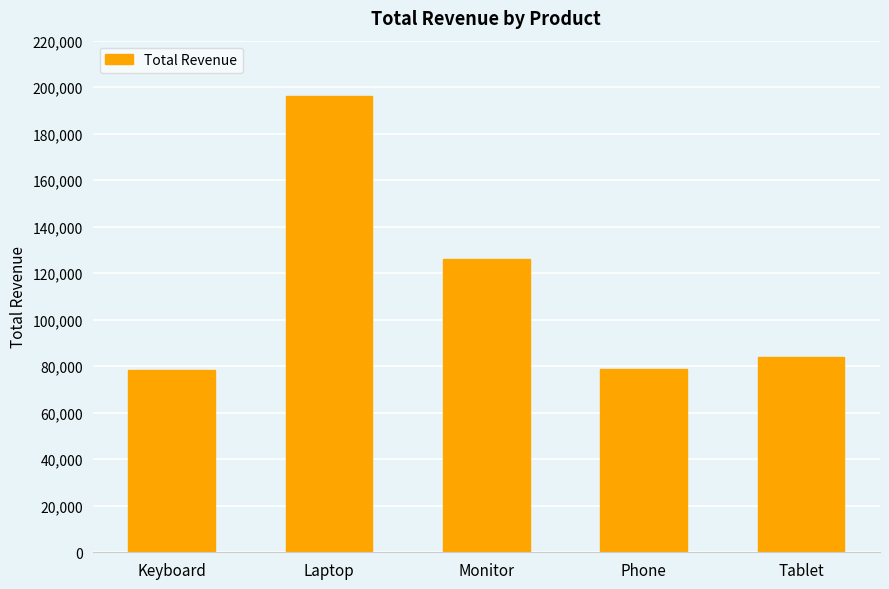

What is the average value?

112717